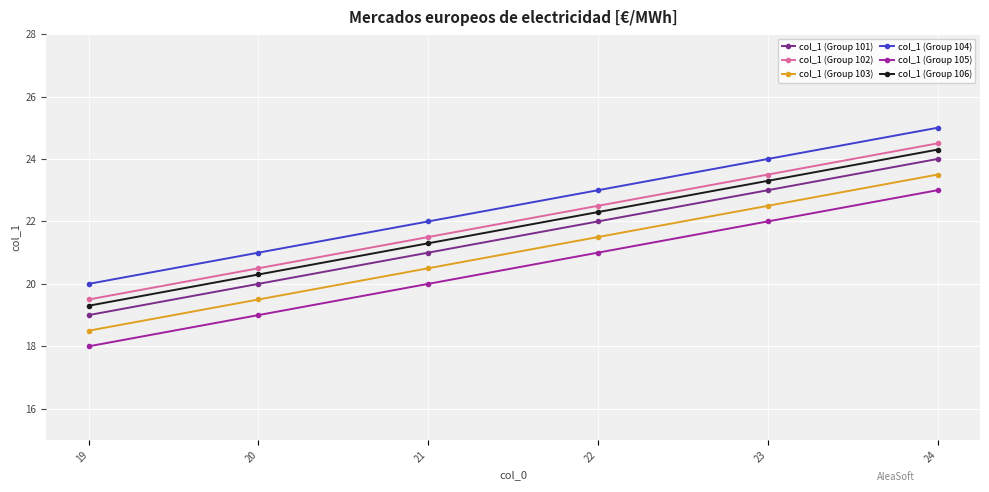

At which category is the sum across all series the highest?

24